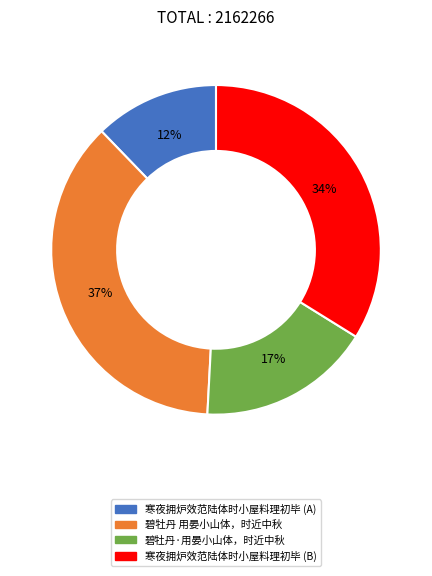

To the nearest percent, what is the average slice percentage?

25%